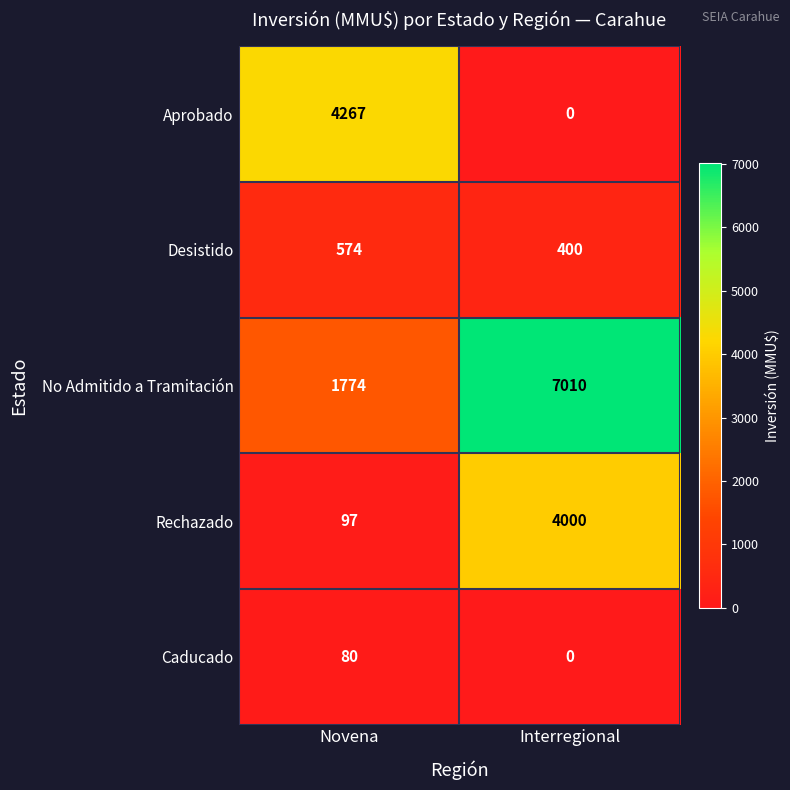

How many distinct data groups are displayed?

5